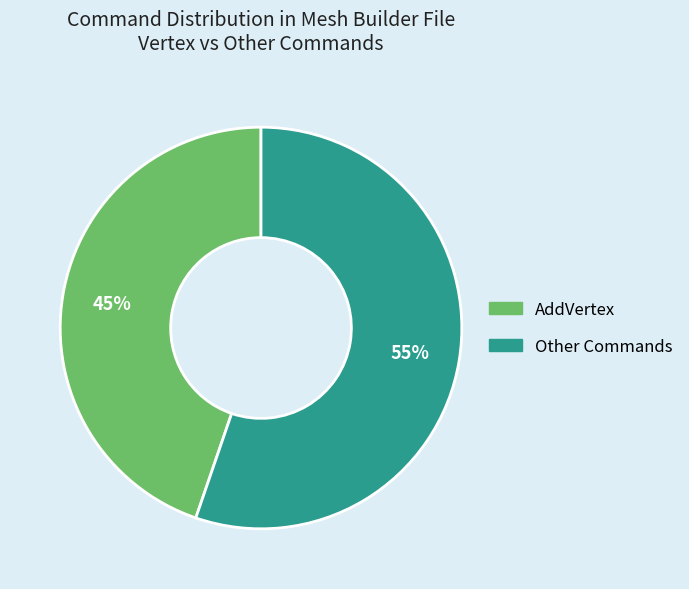

To the nearest percent, what is the average slice percentage?

50%